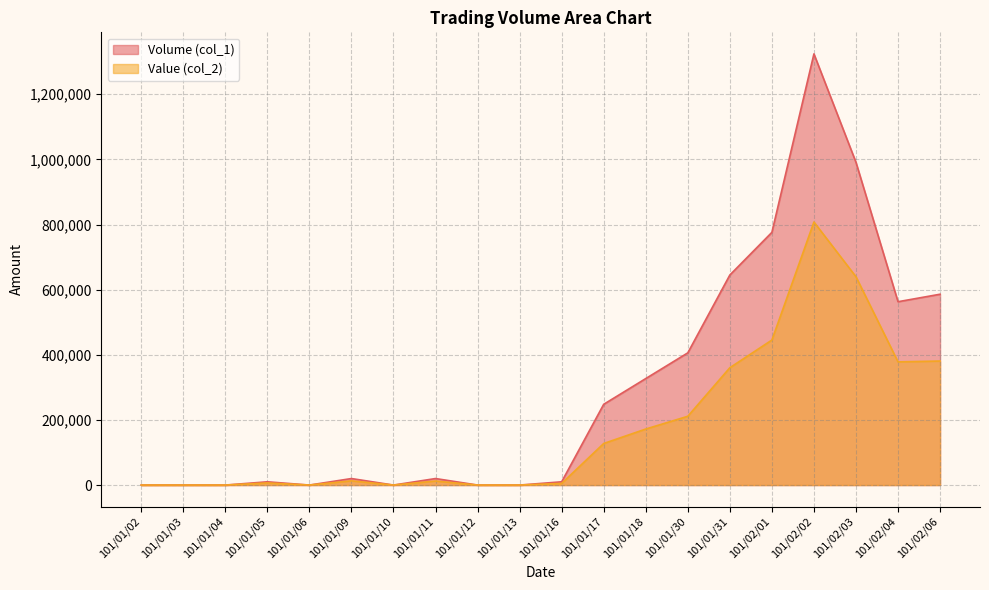

Does the chart display data point markers on the line(s)?

No